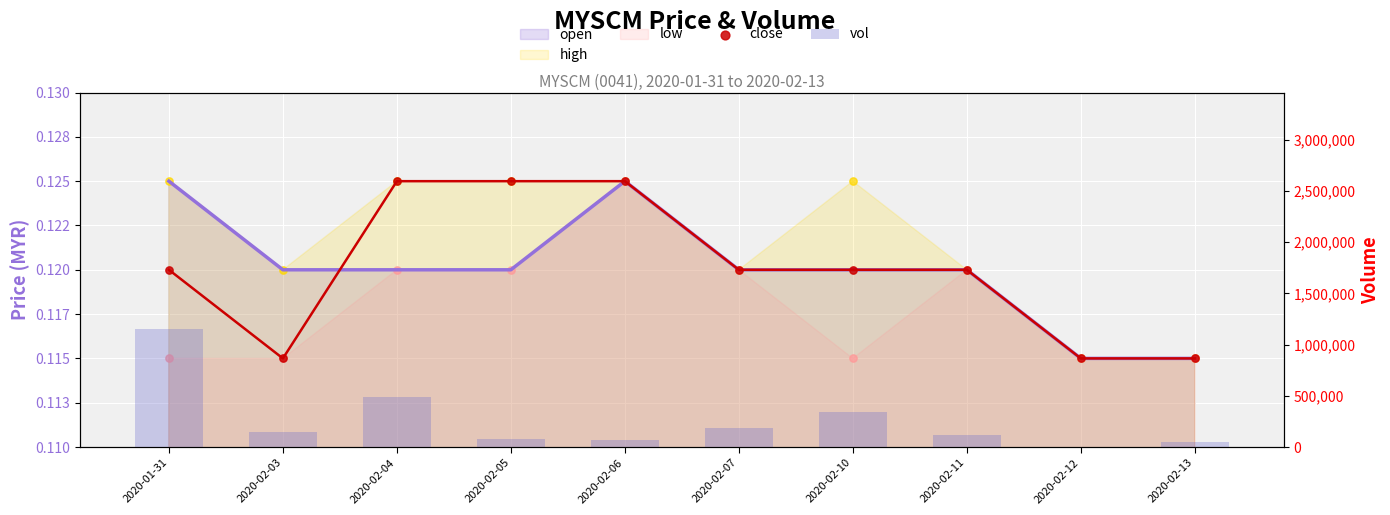

Which series reaches the minimum Y coordinate?

close